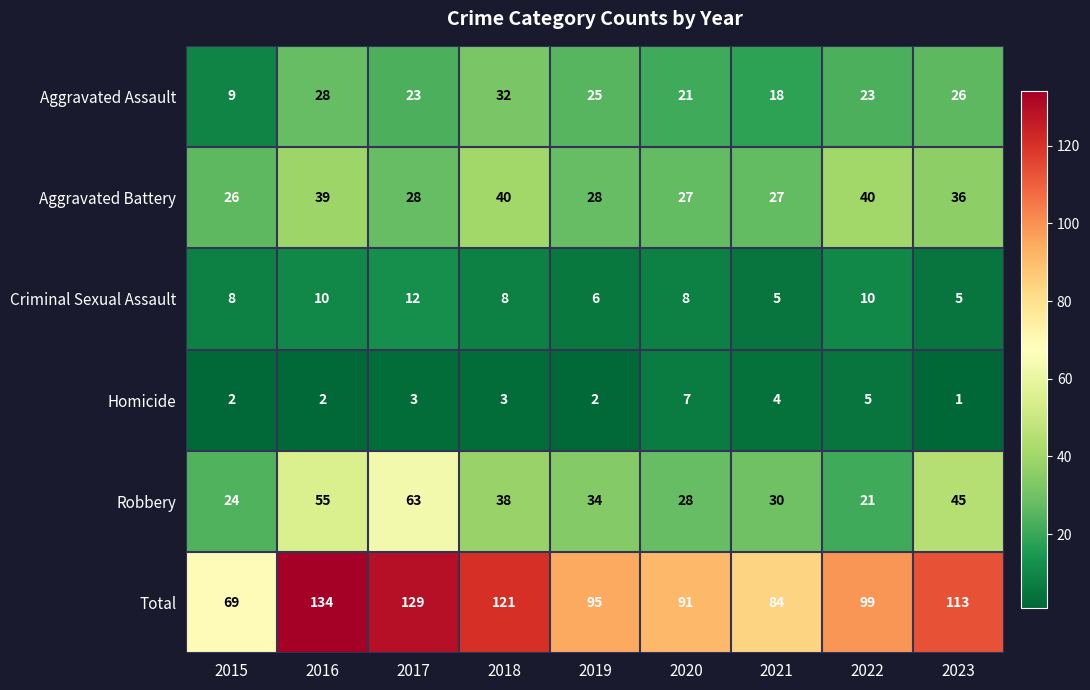

True or false: Homicide has a value of 2 at 2016.

True